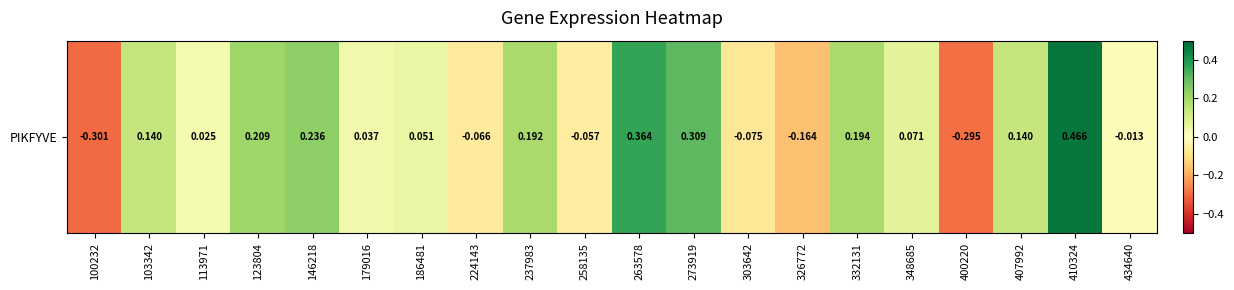

Rank the categories by value from highest to lowest.

410324, 263578, 273919, 146218, 123804, 332131, 237983, 103342, 407992, 348685, 186481, 179016, 113971, 434640, 258135, 224143, 303642, 326772, 400220, 100232